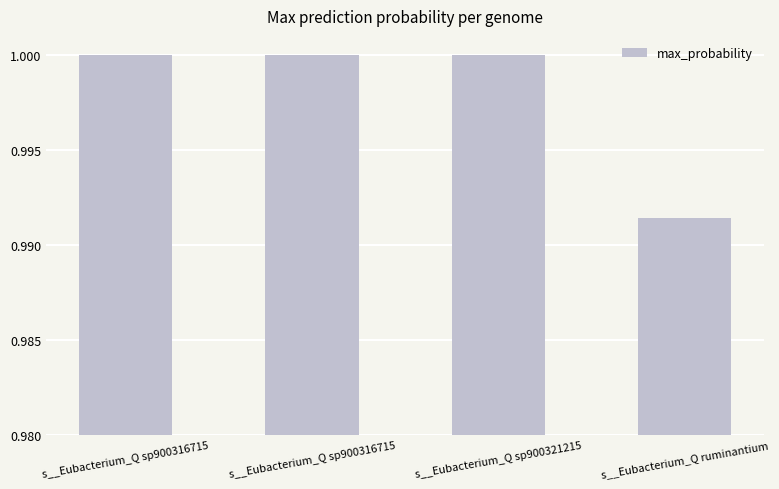

How many categories are shown in the chart?

4